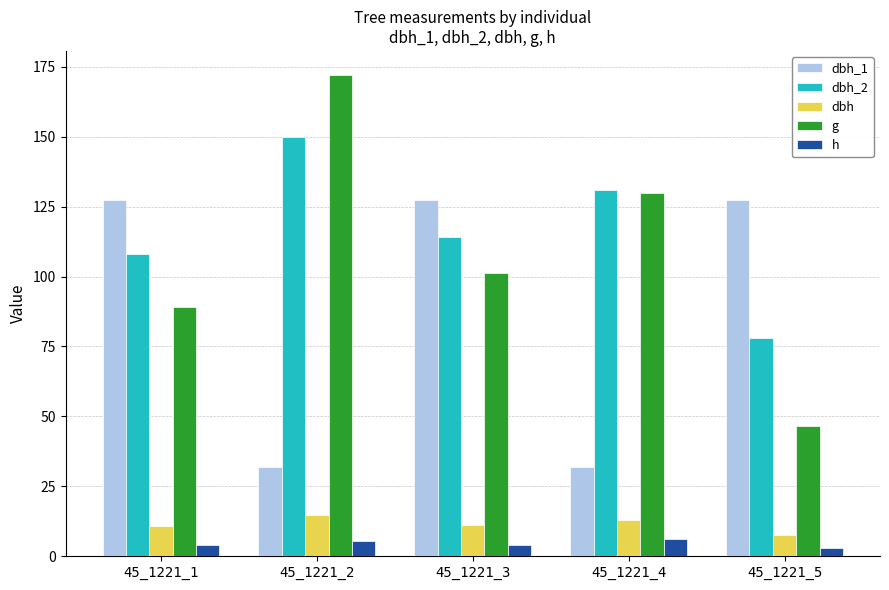

List the series in order of their peak value, lowest first.

h, dbh, dbh_1, dbh_2, g